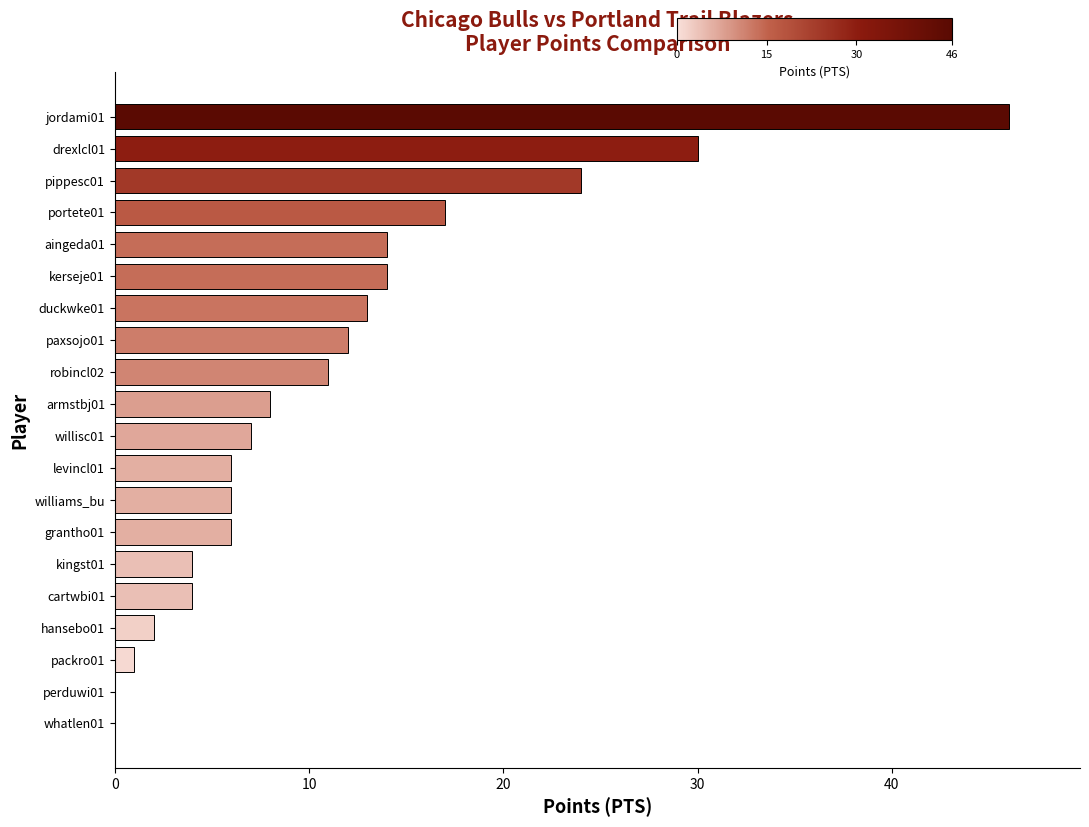

At which label is the value closest to 23?

pippesc01